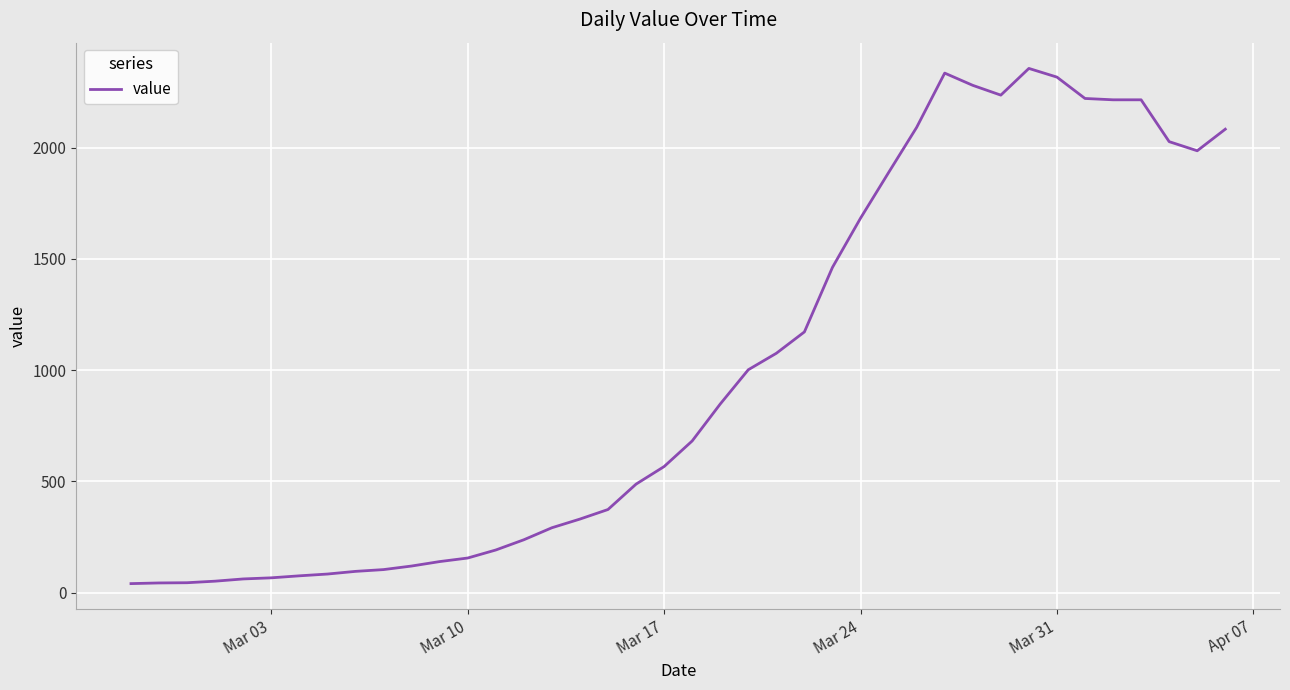

What is the greatest value displayed?

2356